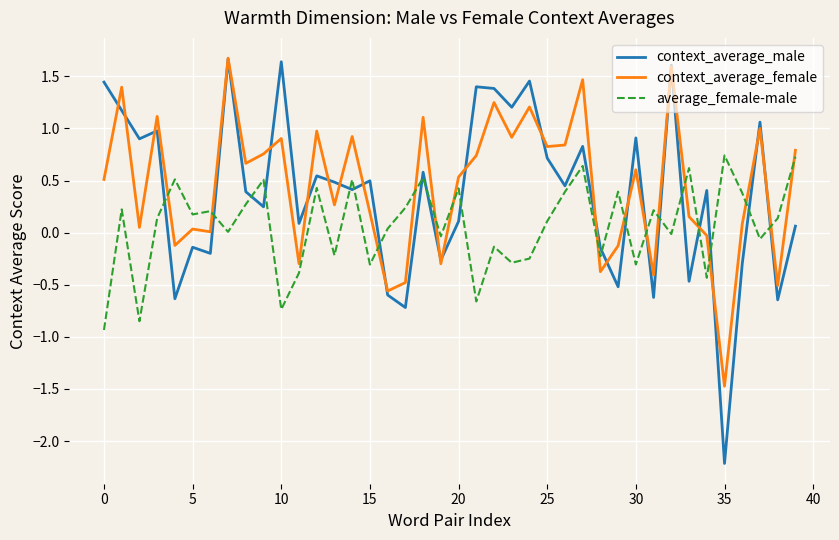

What is the highest value of the average_female-male series?

0.7